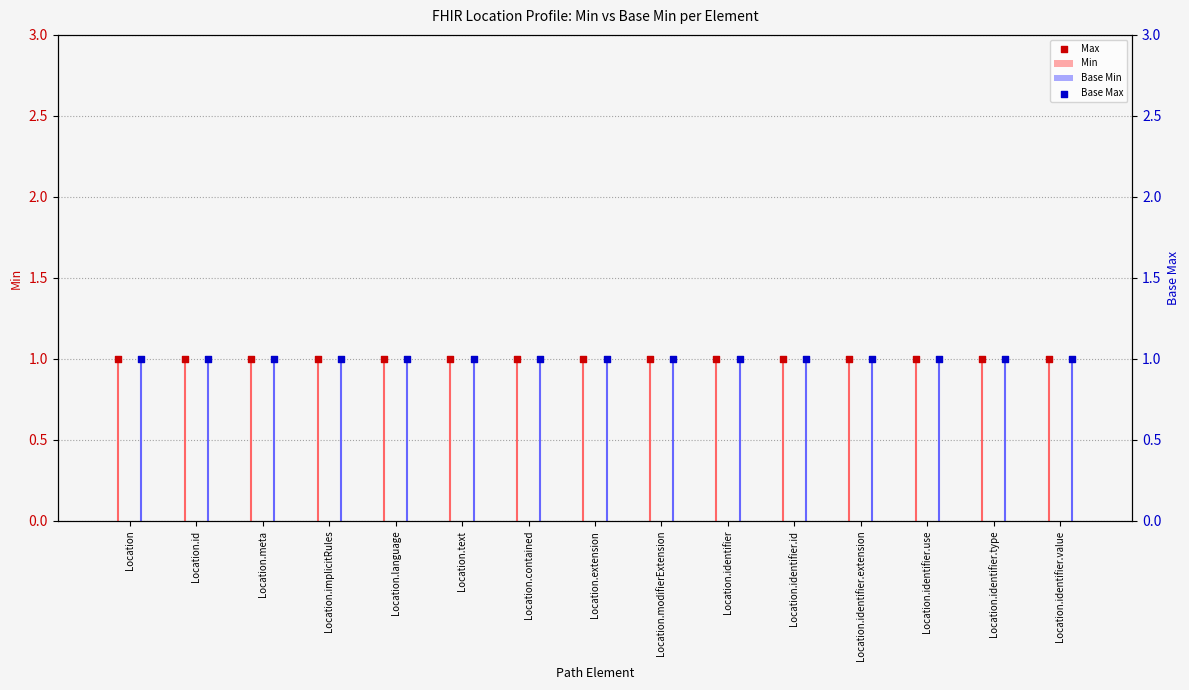

At which category is the sum across all series the highest?

Location